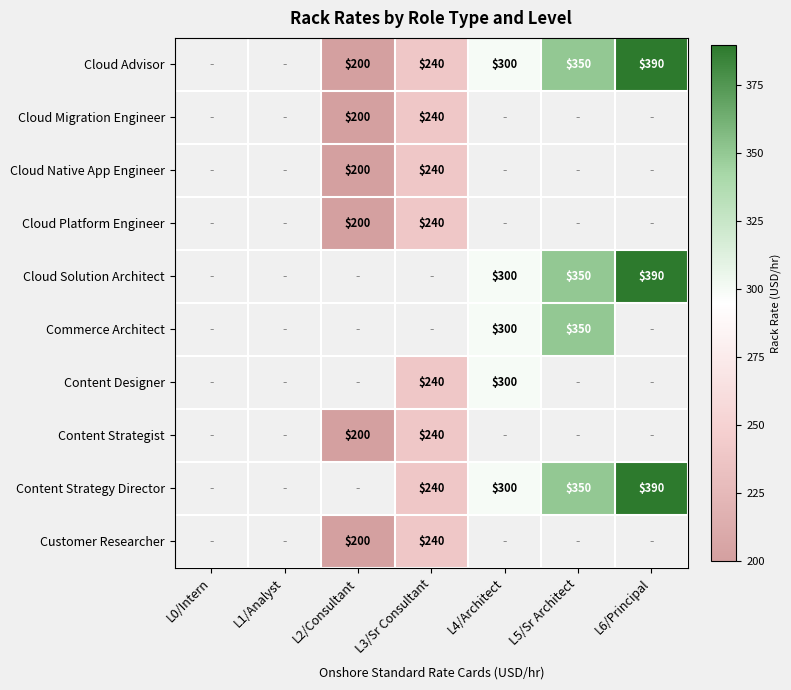

True or false: Content Strategy Director has a value of 300 at L4/Architect.

True